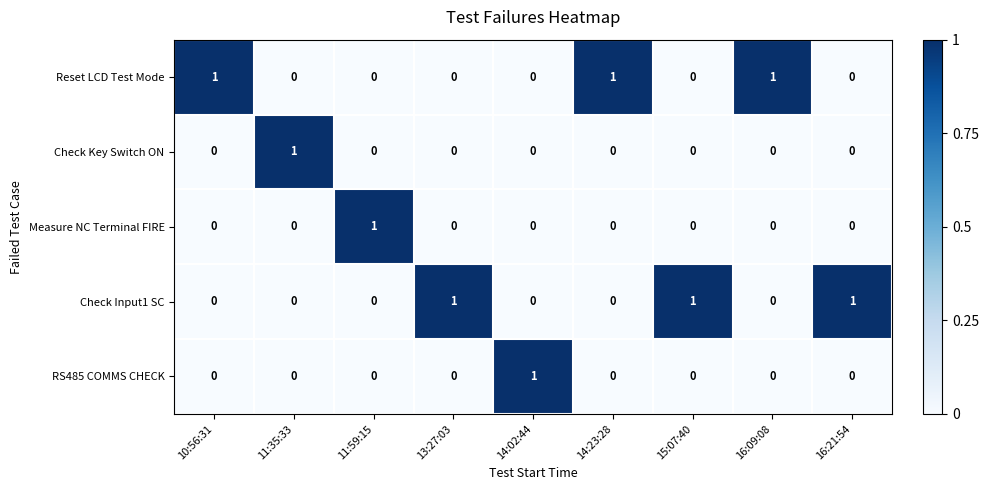

How many Reset LCD Test Mode values are between 0 and 1?

9